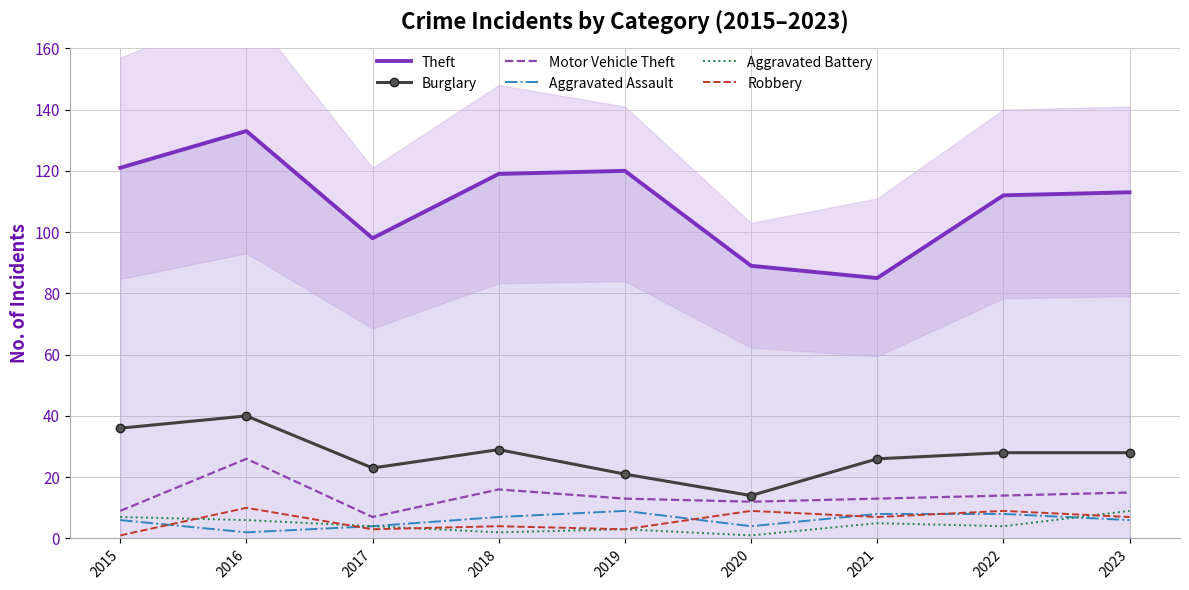

What is the difference between the maximum and second lowest values in the Motor Vehicle Theft series?

17